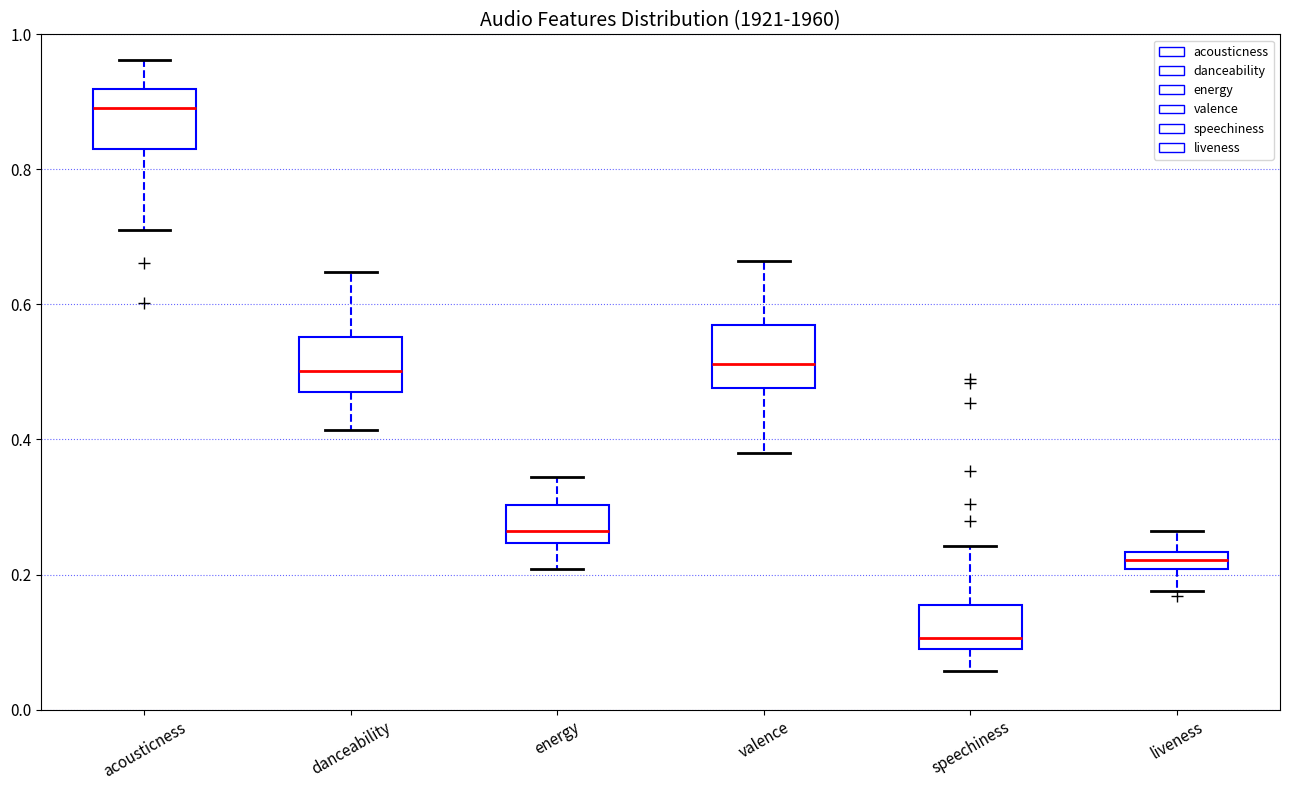

Which box's median line is the highest?

acousticness